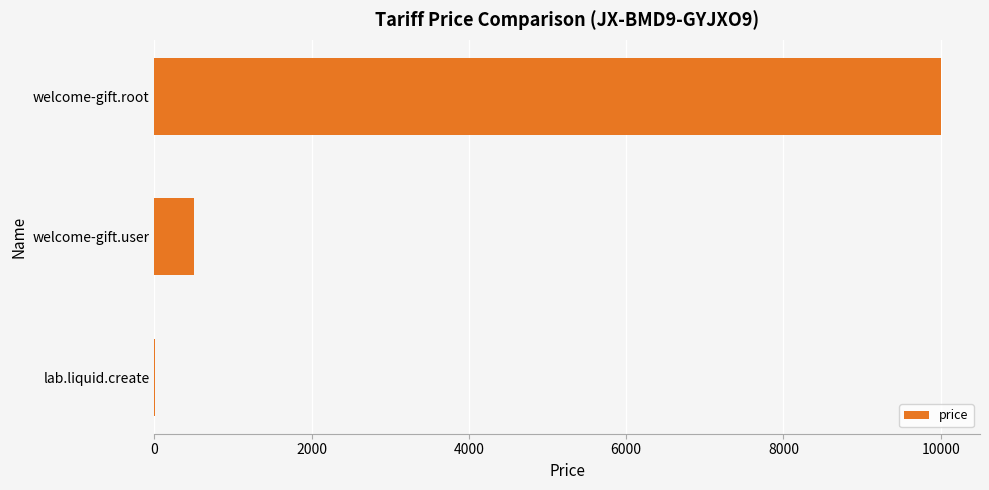

How many data points does each series have?

3